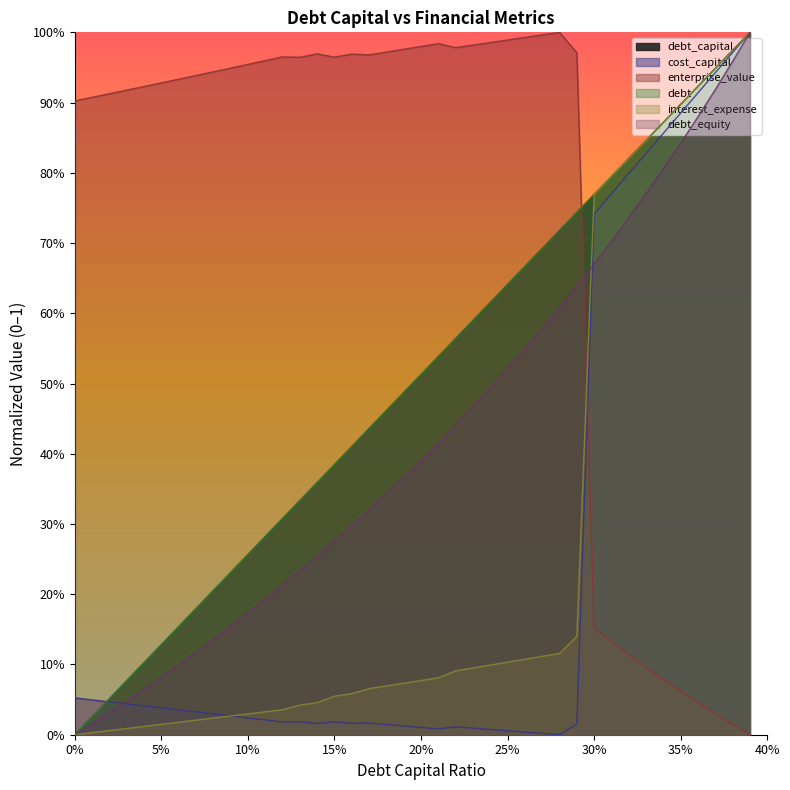

True or false: cost_capital and debt_capital cross at least once.

True